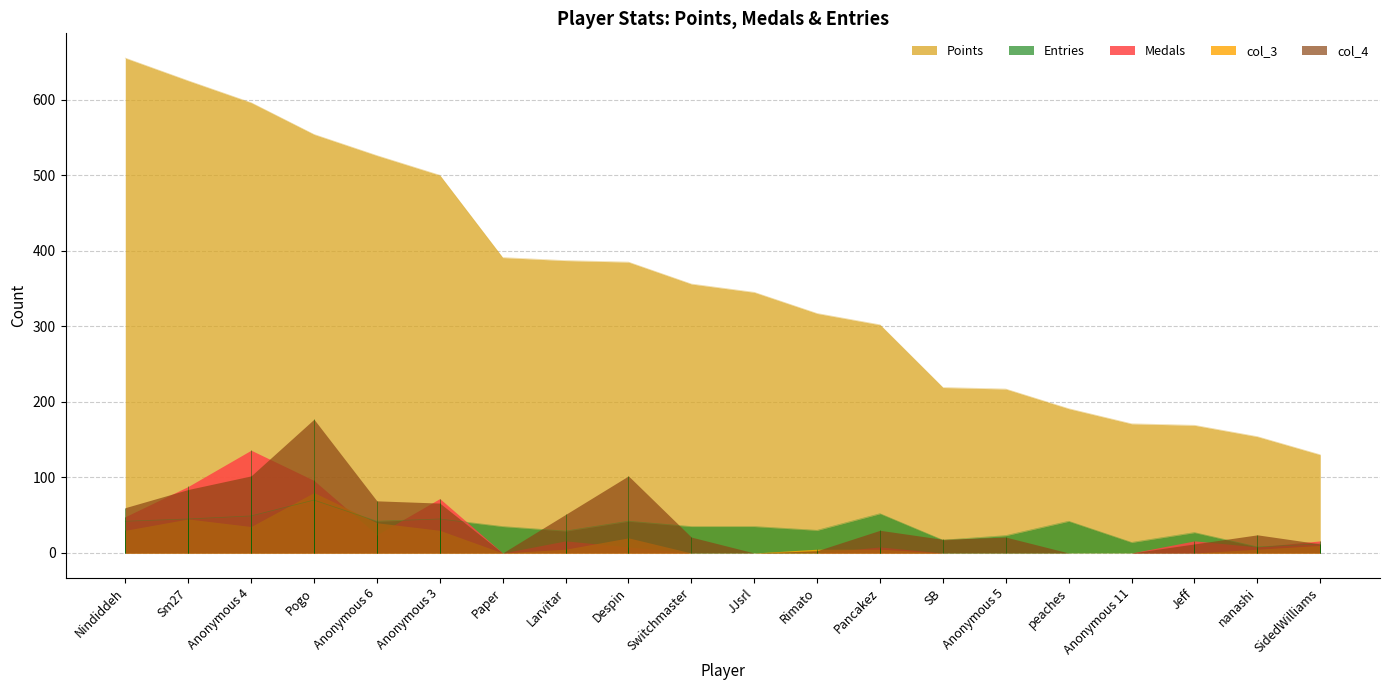

How many categories are shown in the chart?

20